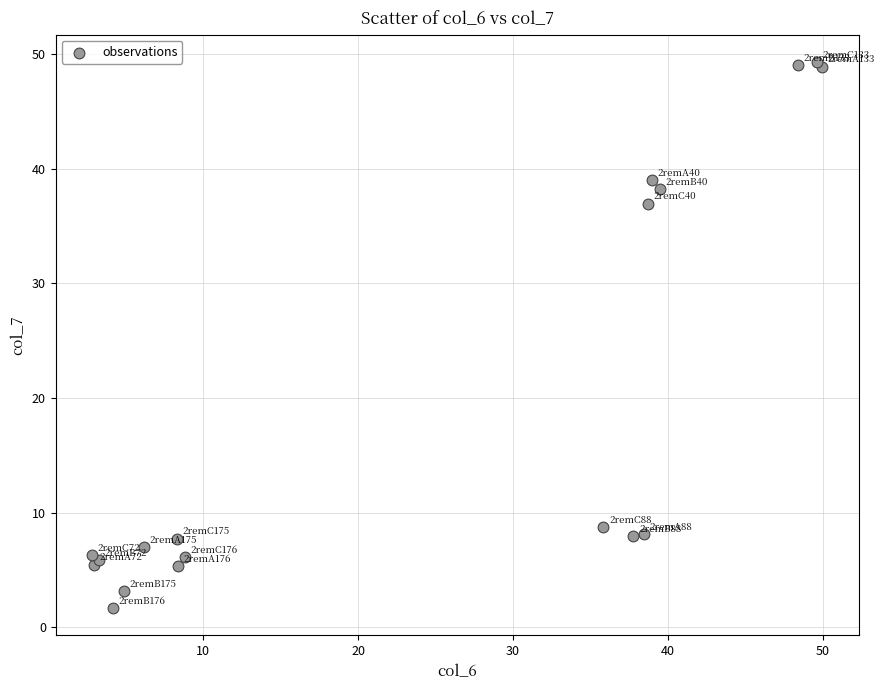

What Y value in the scatter plot is closest to 25?

36.9